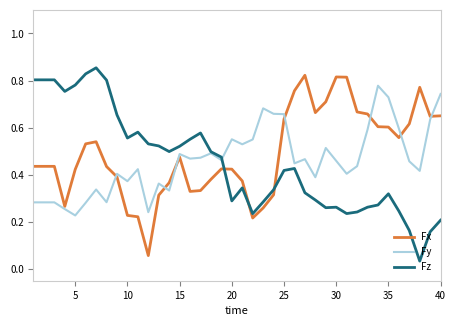

In Fz, how many points are lower than both neighbors (excluding endpoints)?

8